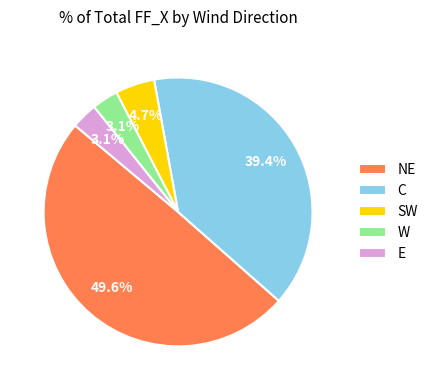

Which category has the biggest portion of the pie?

NE